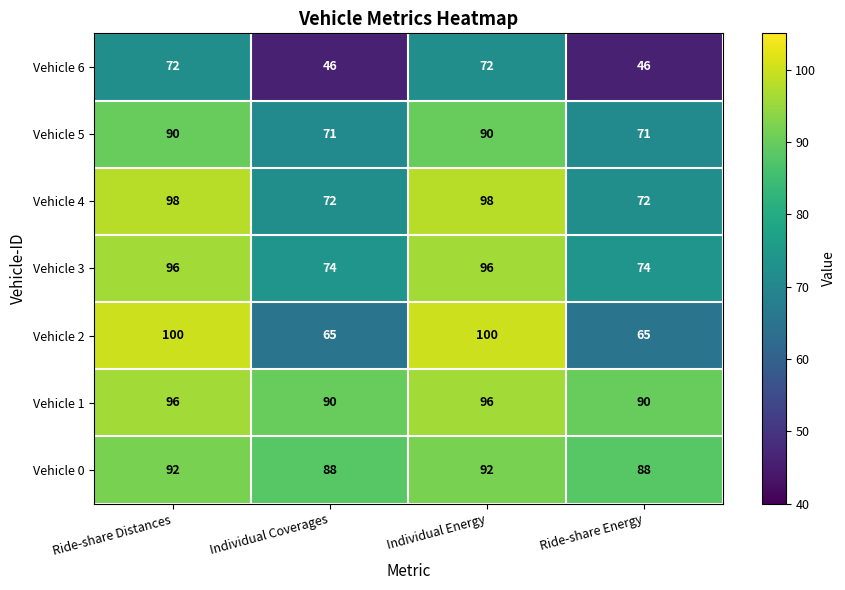

At how many categories does at least one series exceed 98?

2